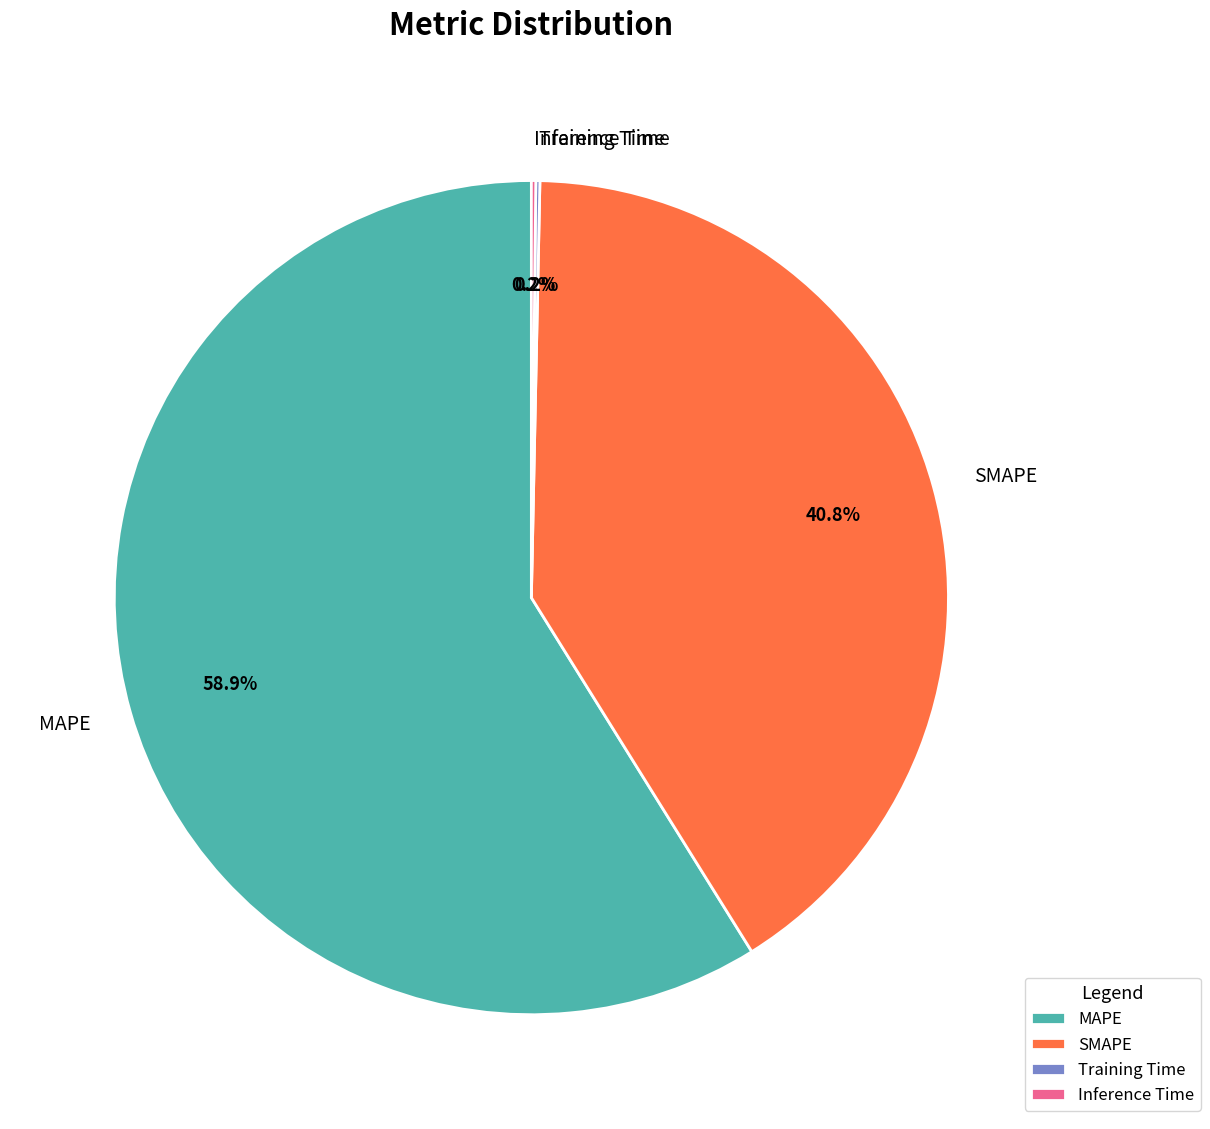

Which slice is the largest?

MAPE